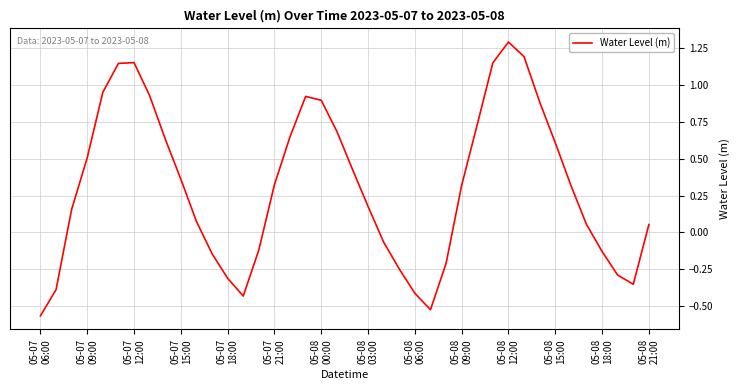

What is the maximum value shown in the chart?

1.3